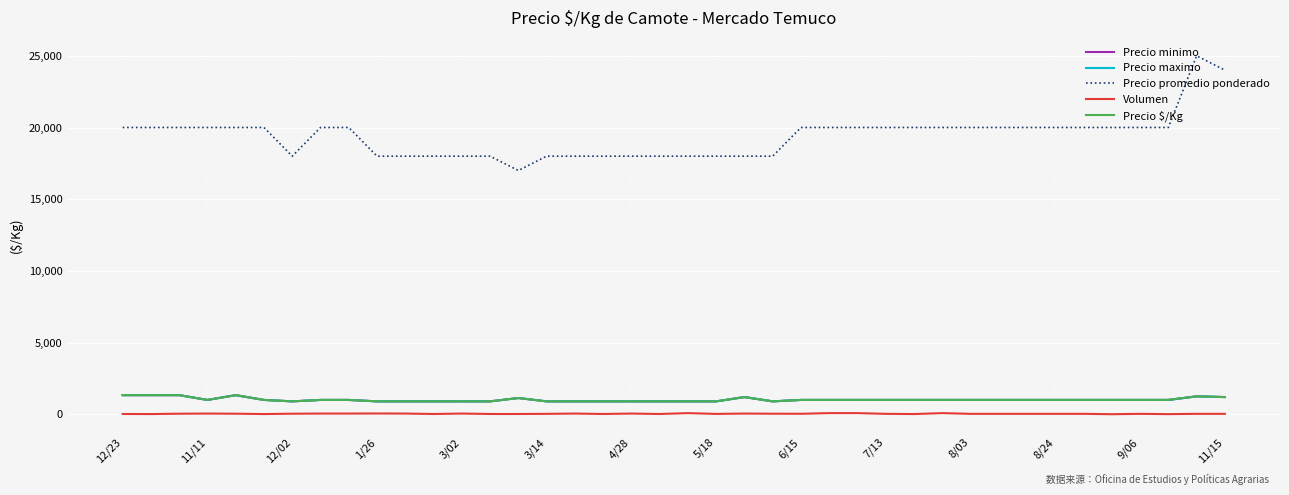

Does the chart have visible grid lines?

Yes